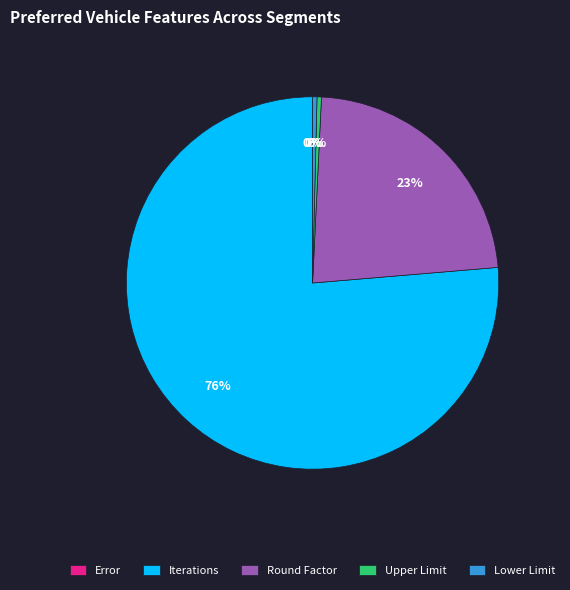

True or false: Iterations accounts for 76% of the total.

True